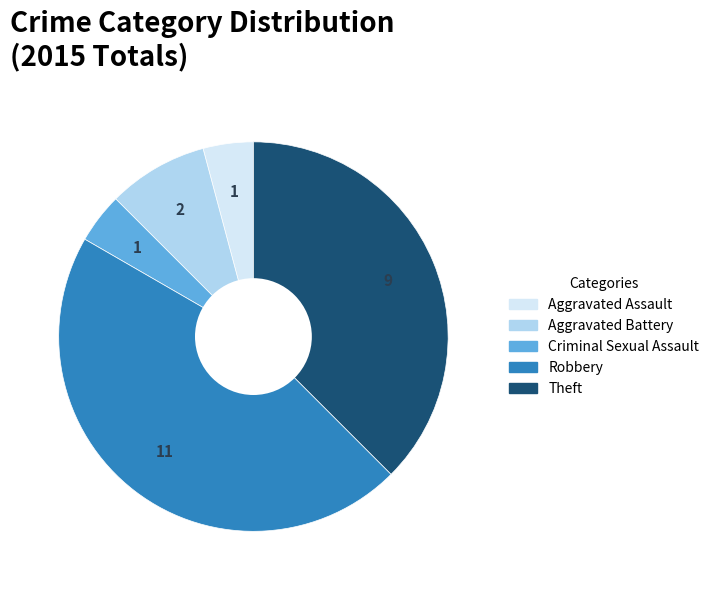

Do Criminal Sexual Assault and Theft together represent more than half of the pie?

No